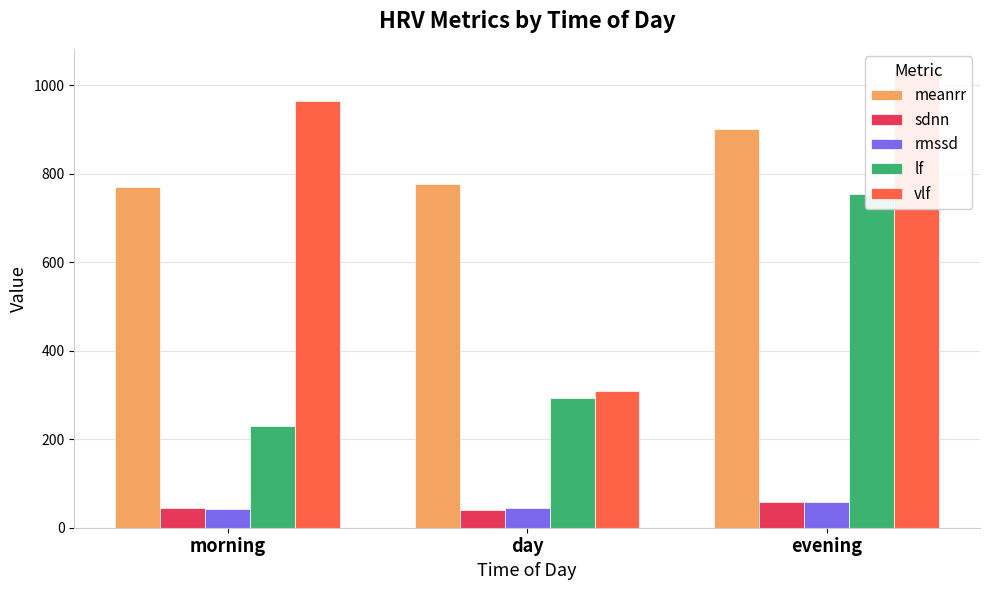

At which label does lf first exceed 292?

day